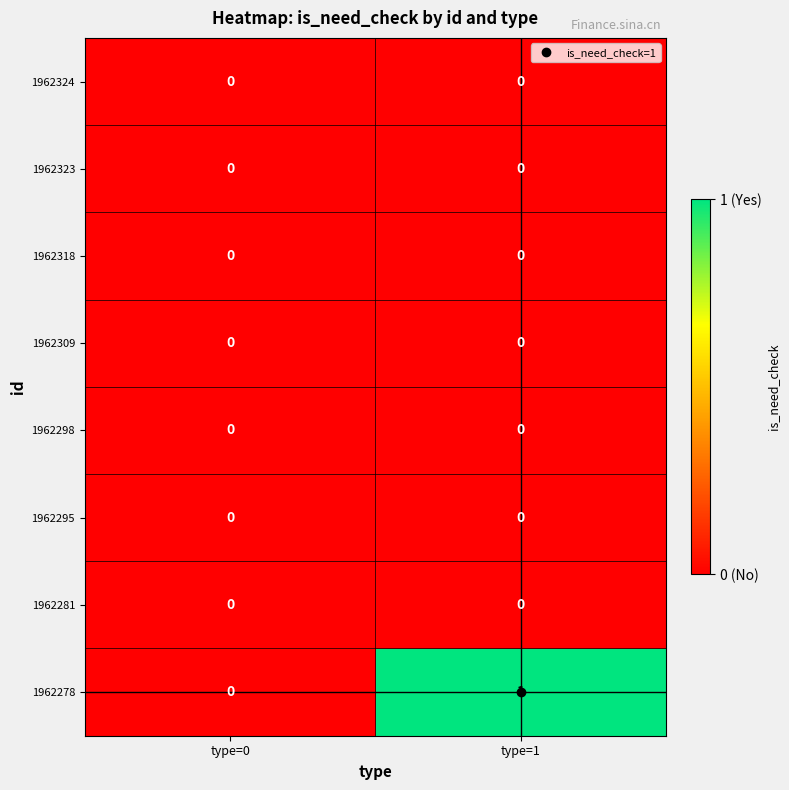

Which series has the widest spread of values?

1962278